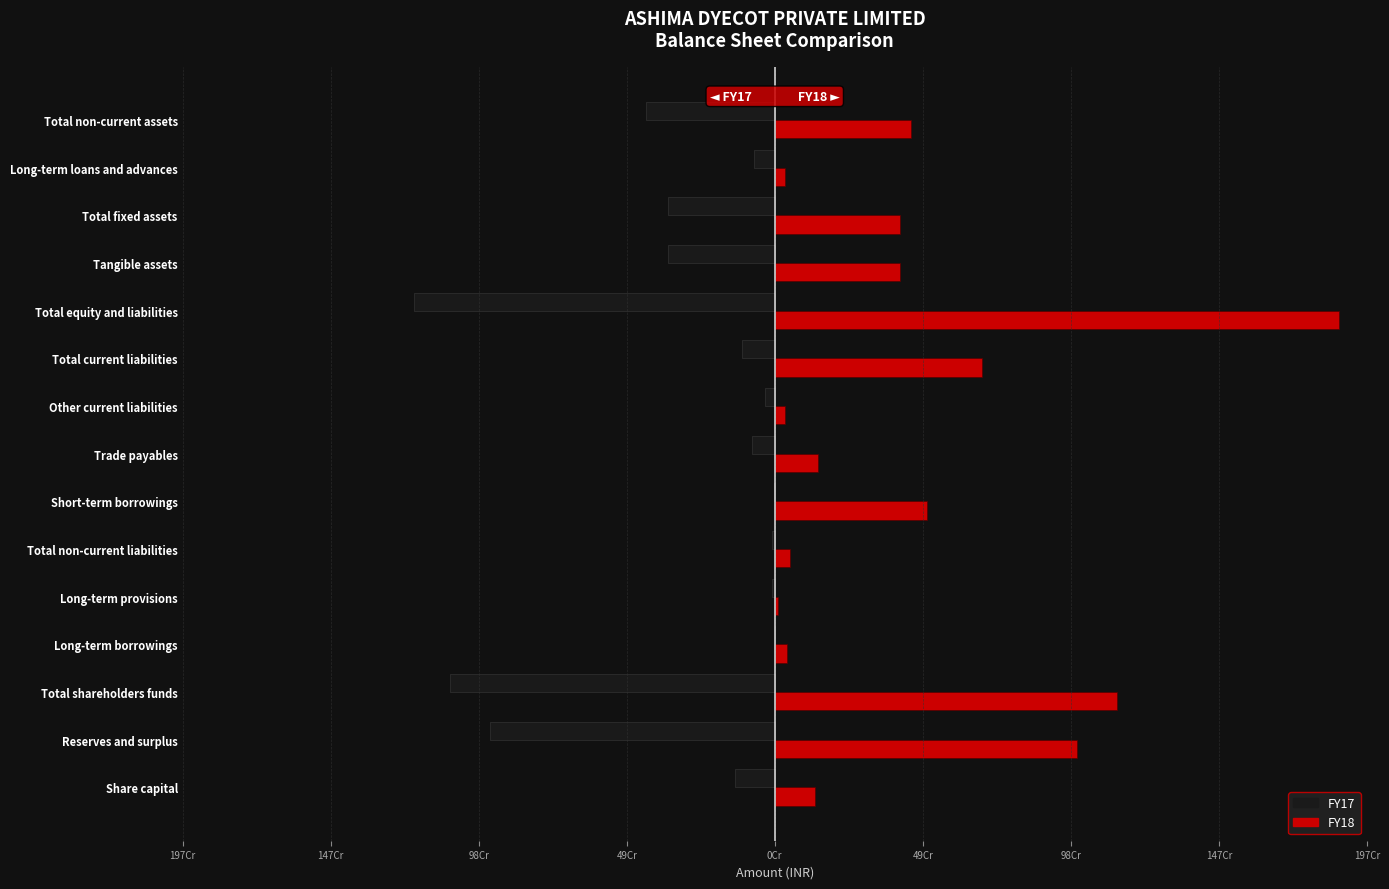

Which series has the widest spread of values?

FY18